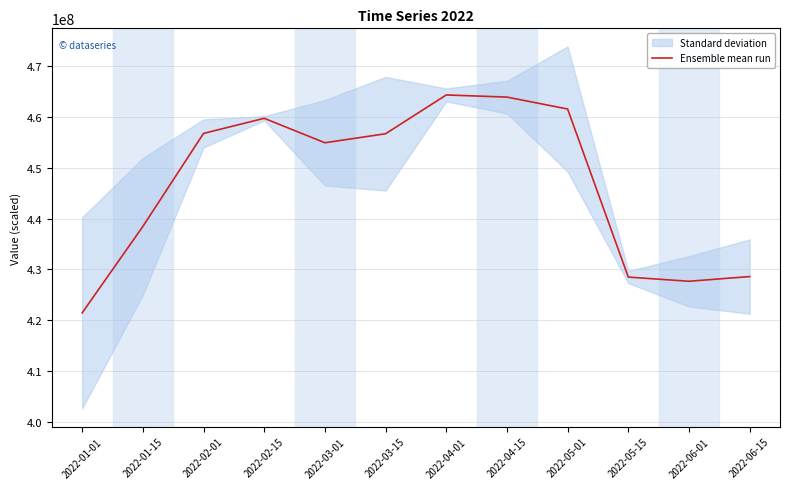

What is the difference between the maximum and minimum values?

42934025.7